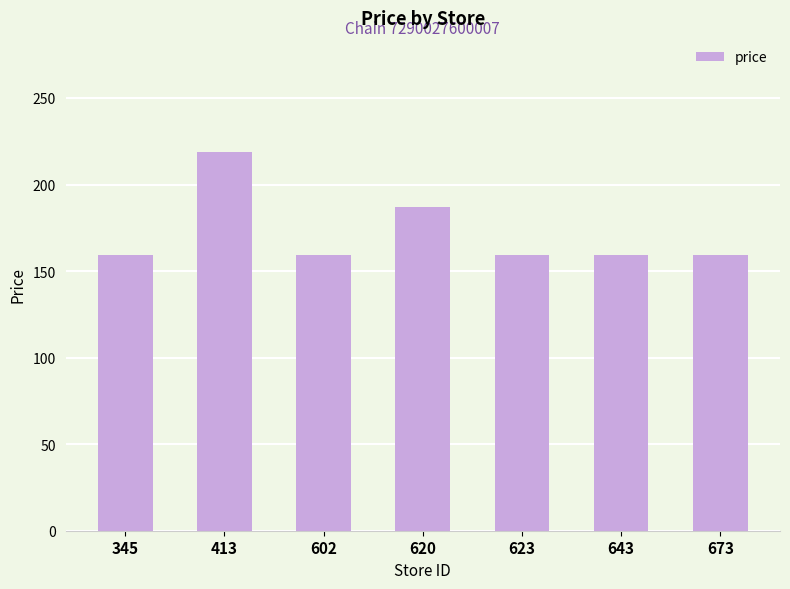

Reading left to right, what are all the values shown in this chart?

345=159.0	413=219.0	602=159.0	620=187.1	623=159.0	643=159.0	673=159.0